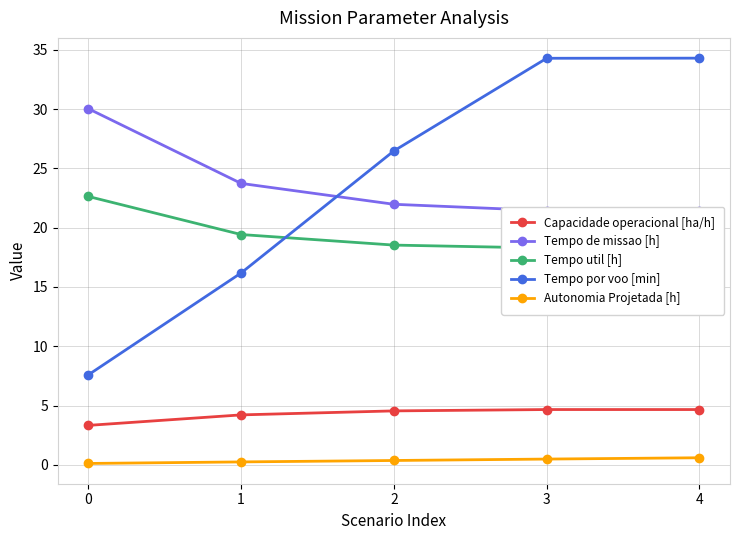

True or false: Tempo de missao [h] and Capacidade operacional [ha/h] cross at least once.

False